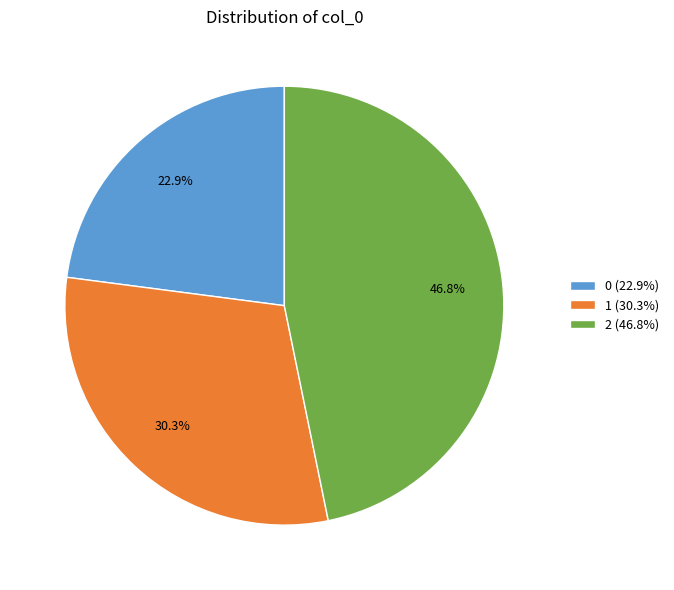

To the nearest percent, what percentage of the pie is 1?

30%